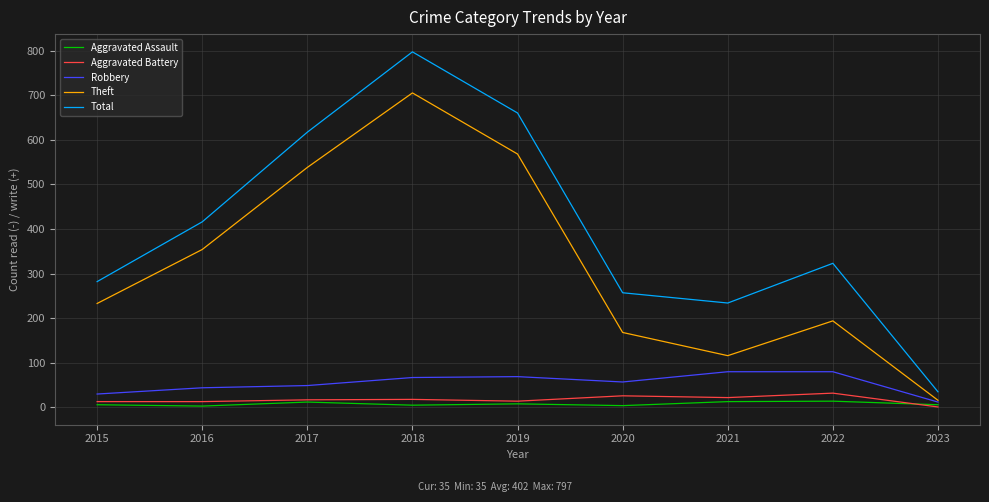

Rank the categories by Total value from lowest to highest.

2023, 2021, 2020, 2015, 2022, 2016, 2017, 2019, 2018